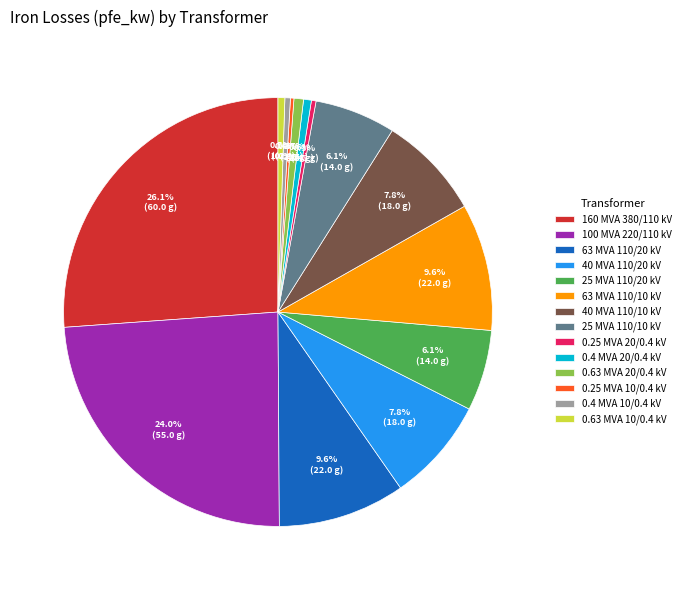

Is there any slice that represents more than half of the pie?

No